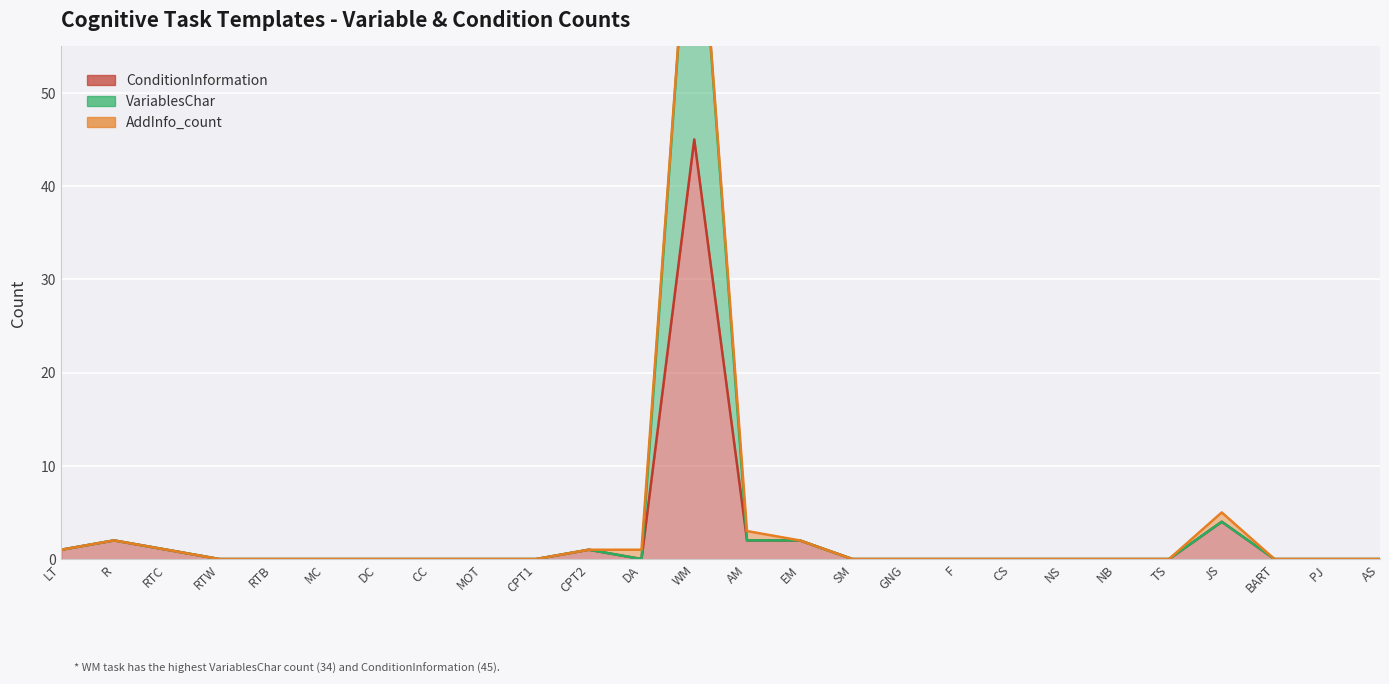

At which label is ConditionInformation closest to 22?

JS